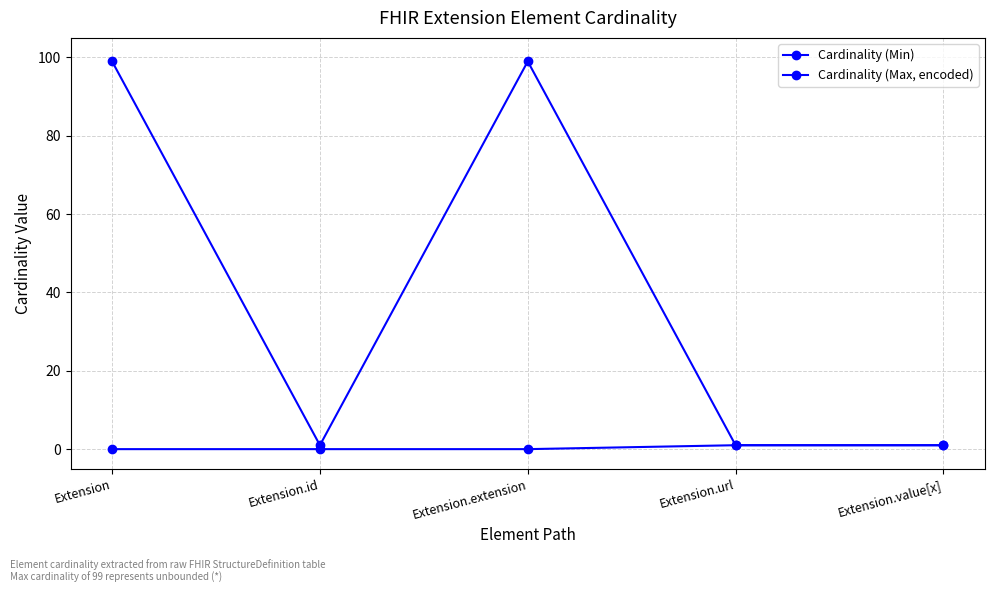

What is the highest value of the Cardinality (Min) series?

1